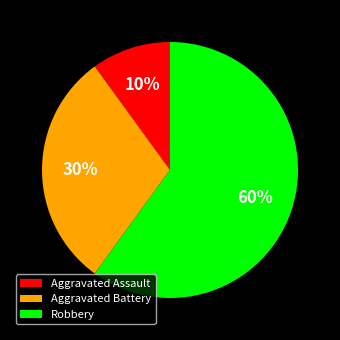

What percentage is the Aggravated Assault slice, to the nearest percent?

10%